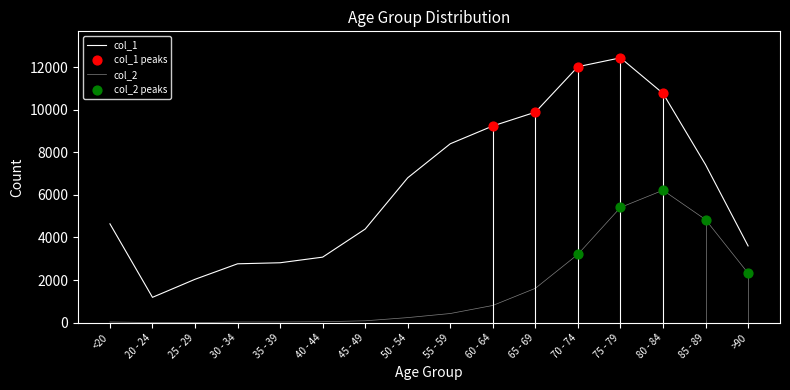

At how many categories does at least one series exceed 1545?

15